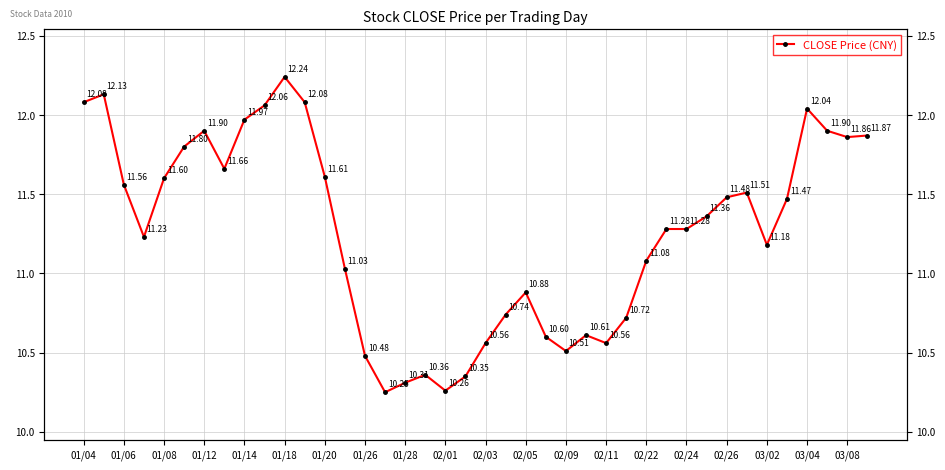

What is the greatest value displayed?

12.2